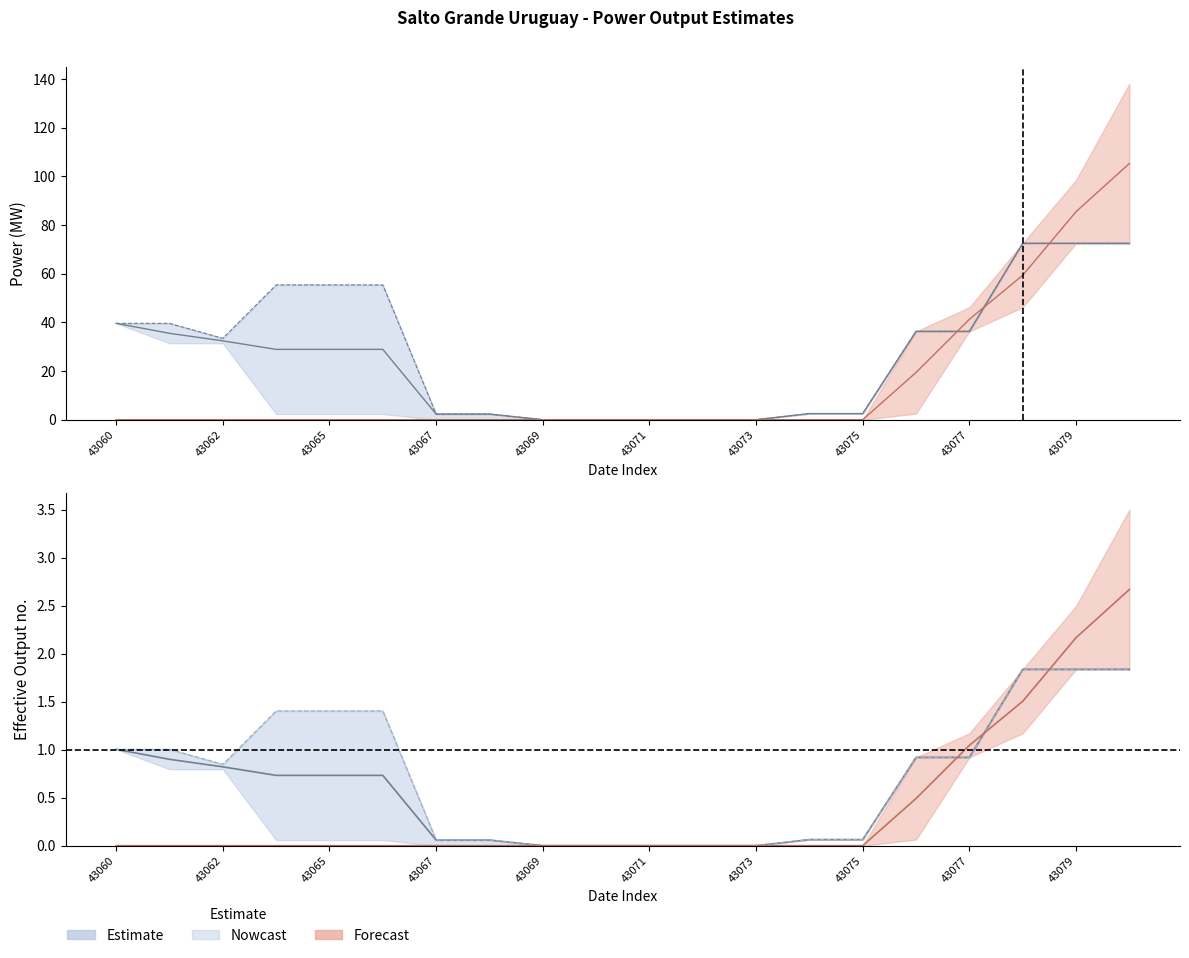

Which series has the widest spread of values?

Forecast_lower